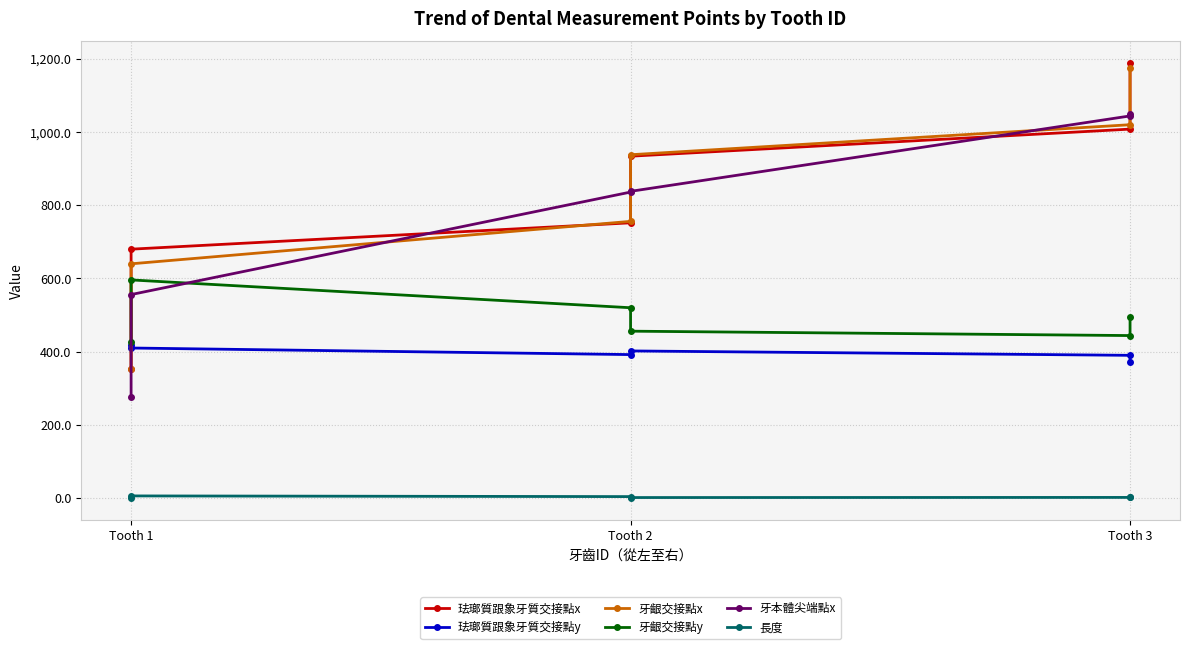

What is the greatest value displayed?

1188.0